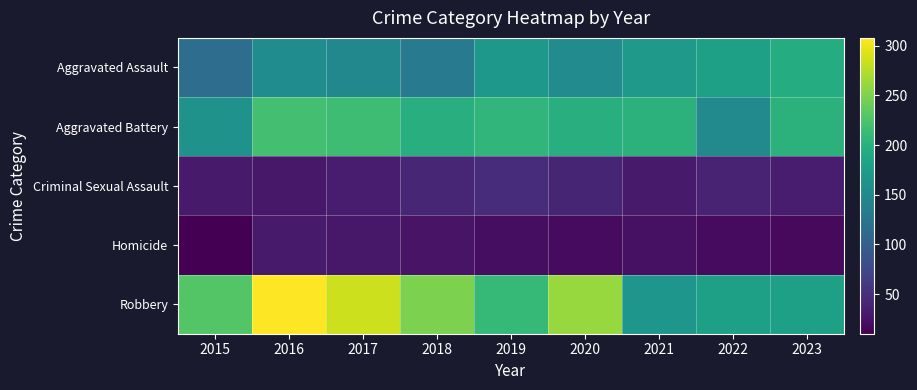

At how many categories does at least one series exceed 70?

9